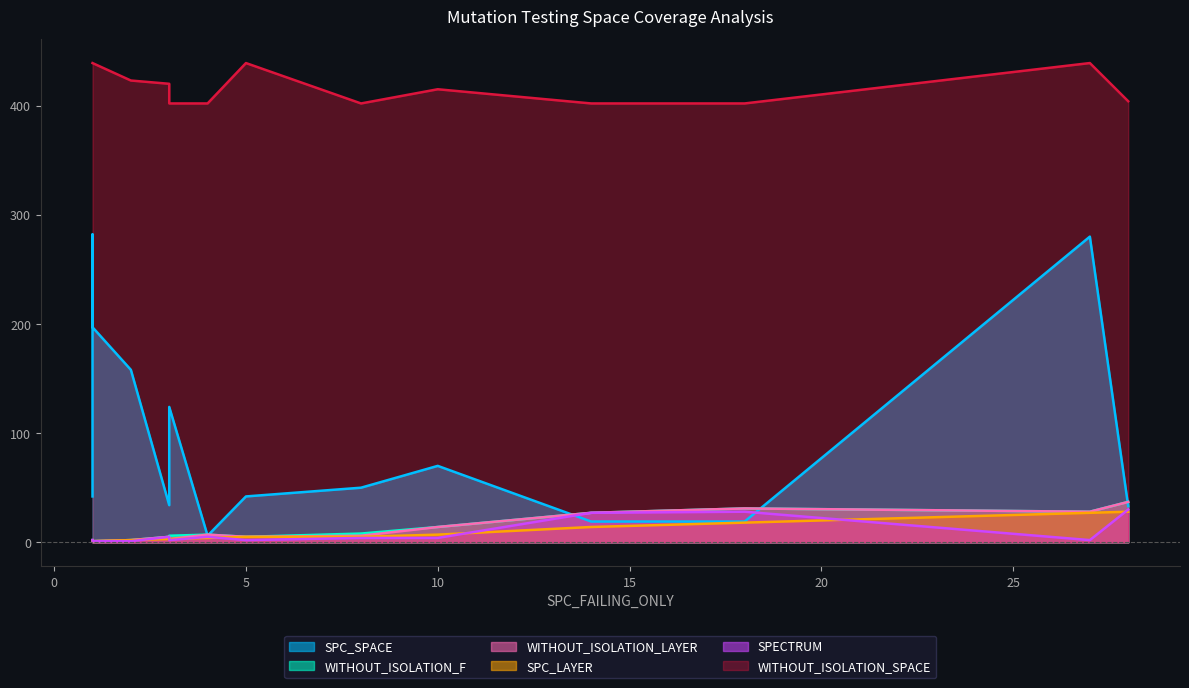

Reading left to right, extract all data points from this chart.

SPC_SPACE: 8=50	5=42	14=19	10=70	28=33	1=42	3=124	2=158	18=19	3=34	1=197	1=197	27=280	1=282	4=6
WITHOUT_ISOLATION_F: 8=8	5=5	14=27	10=14	28=37	1=2	3=6	2=2	18=31	3=5	1=2	1=1	27=28	1=2	4=7
WITHOUT_ISOLATION_LAYER: 8=6	5=5	14=27	10=14	28=37	1=2	3=3	2=2	18=31	3=5	1=2	1=1	27=28	1=2	4=7
SPC_LAYER: 8=5	5=5	14=14	10=7	28=28	1=1	3=3	2=2	18=18	3=3	1=1	1=1	27=27	1=1	4=4
SPECTRUM: 8=4	5=2	14=27	10=4	28=30	1=2	3=2	2=1	18=28	3=5	1=2	1=1	27=2	1=2	4=5
WITHOUT_ISOLATION_SPACE: 8=402	5=439	14=402	10=415	28=404	1=439	3=402	2=423	18=402	3=420	1=439	1=439	27=439	1=439	4=402